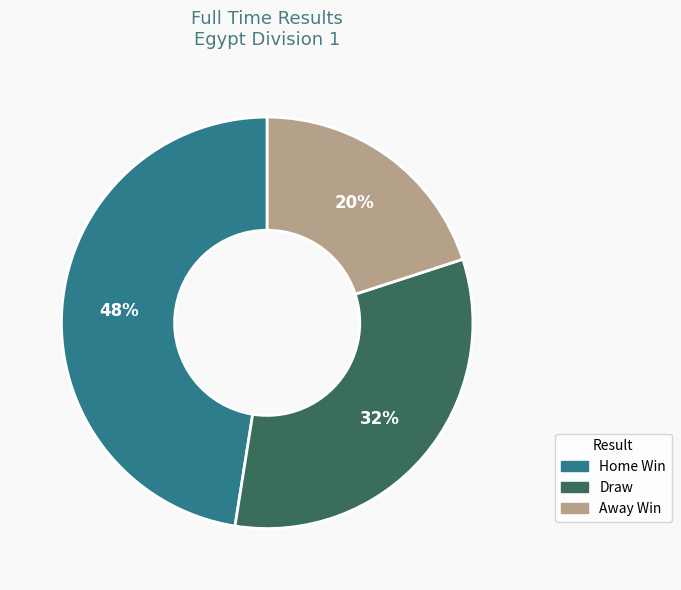

Is there a majority slice in this chart?

No